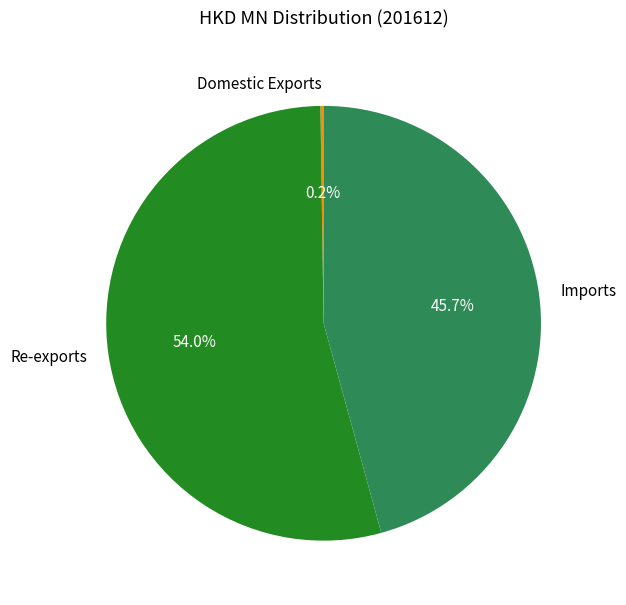

To the nearest percent, what is the average slice percentage?

33%